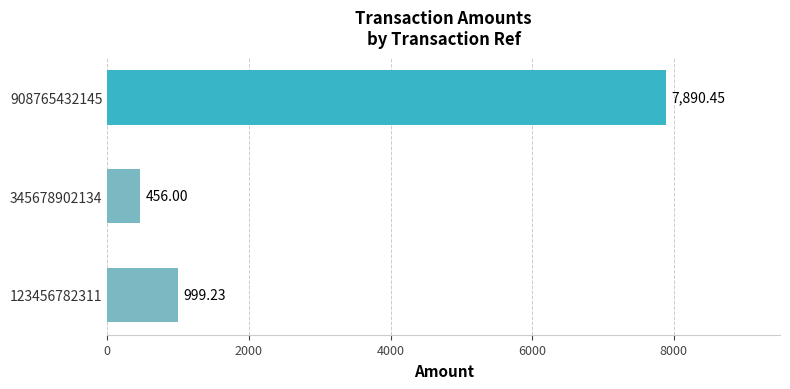

What is the difference between the maximum and second lowest values?

6891.2